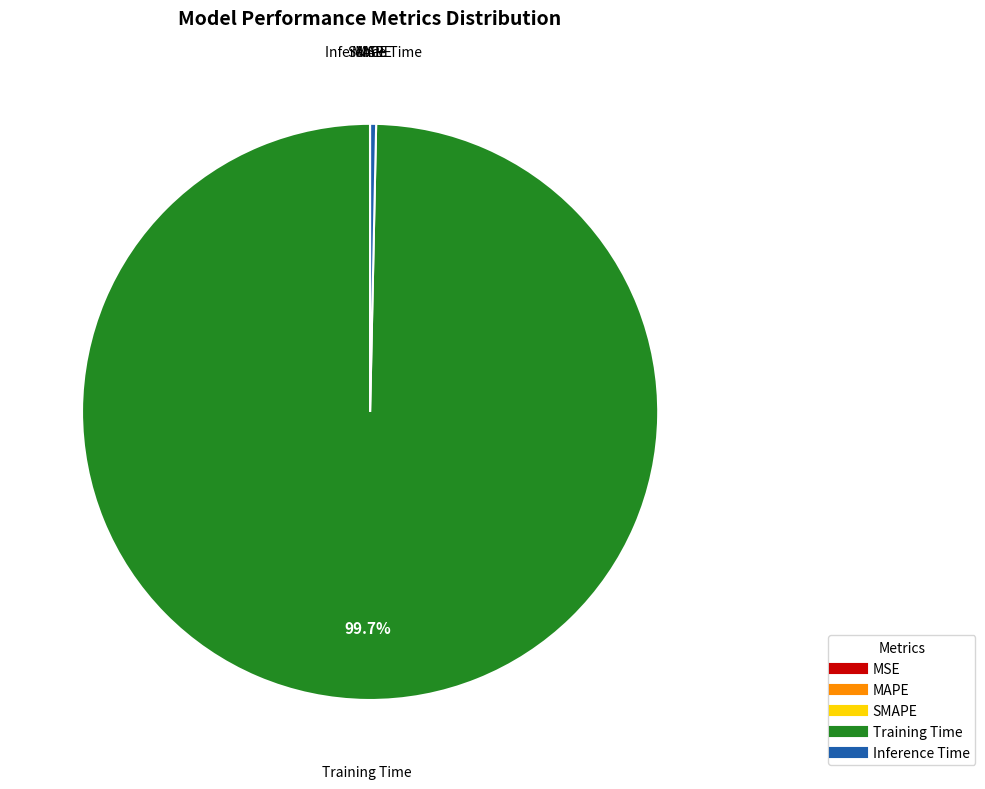

Which category accounts for the majority?

Training Time